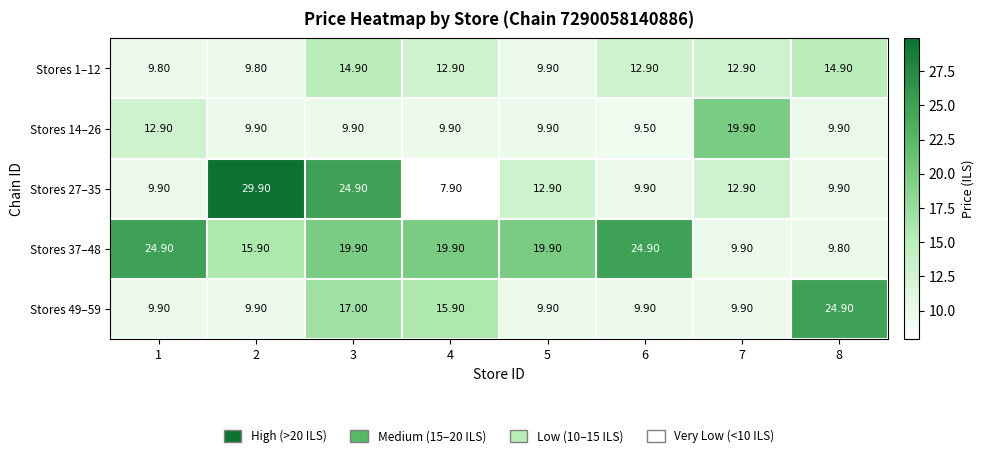

Which series has the largest total across all categories?

Stores 37–48